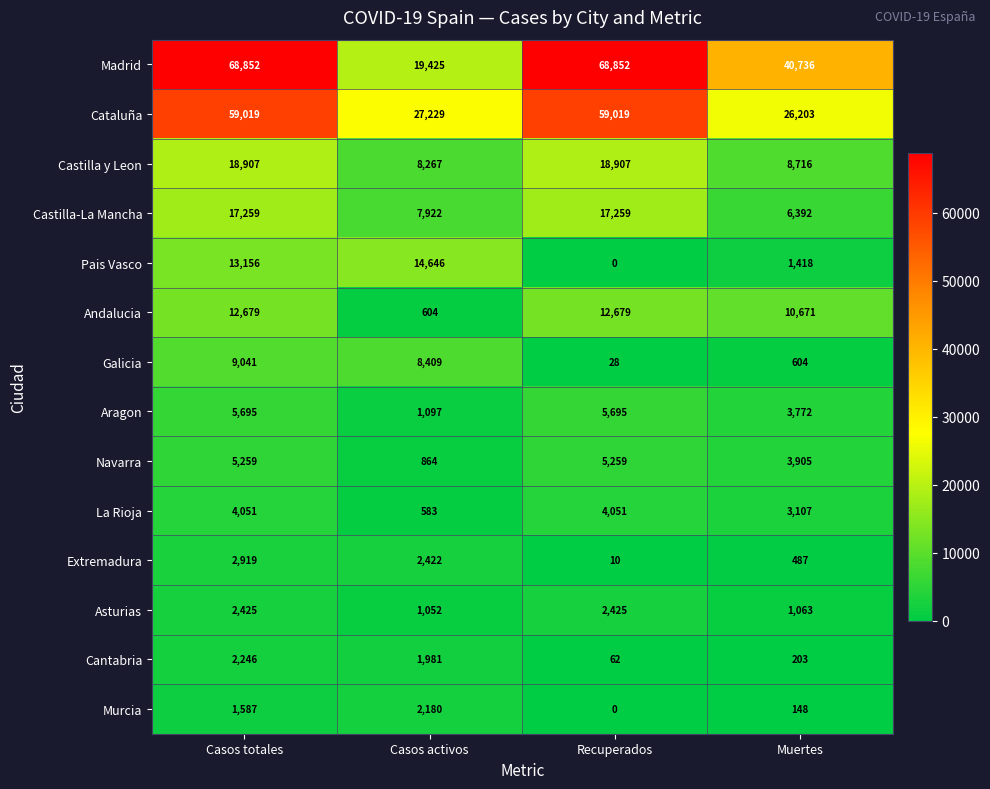

List the series in order of their peak value, lowest first.

Murcia, Cantabria, Asturias, Extremadura, La Rioja, Navarra, Aragon, Galicia, Andalucia, Pais Vasco, Castilla-La Mancha, Castilla y Leon, Cataluña, Madrid